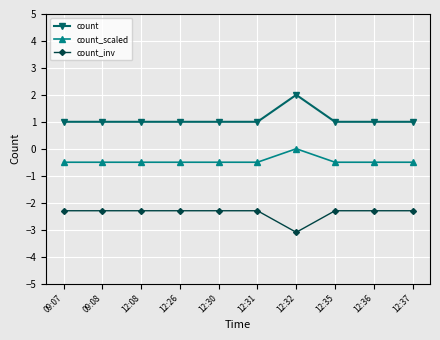

Reading left to right, extract all data points from this chart.

count: 09:07=1.0	09:08=1.0	12:08=1.0	12:26=1.0	12:30=1.0	12:31=1.0	12:32=2.0	12:35=1.0	12:36=1.0	12:37=1.0
count_scaled: 09:07=-0.5	09:08=-0.5	12:08=-0.5	12:26=-0.5	12:30=-0.5	12:31=-0.5	12:32=0.0	12:35=-0.5	12:36=-0.5	12:37=-0.5
count_inv: 09:07=-2.3	09:08=-2.3	12:08=-2.3	12:26=-2.3	12:30=-2.3	12:31=-2.3	12:32=-3.1	12:35=-2.3	12:36=-2.3	12:37=-2.3